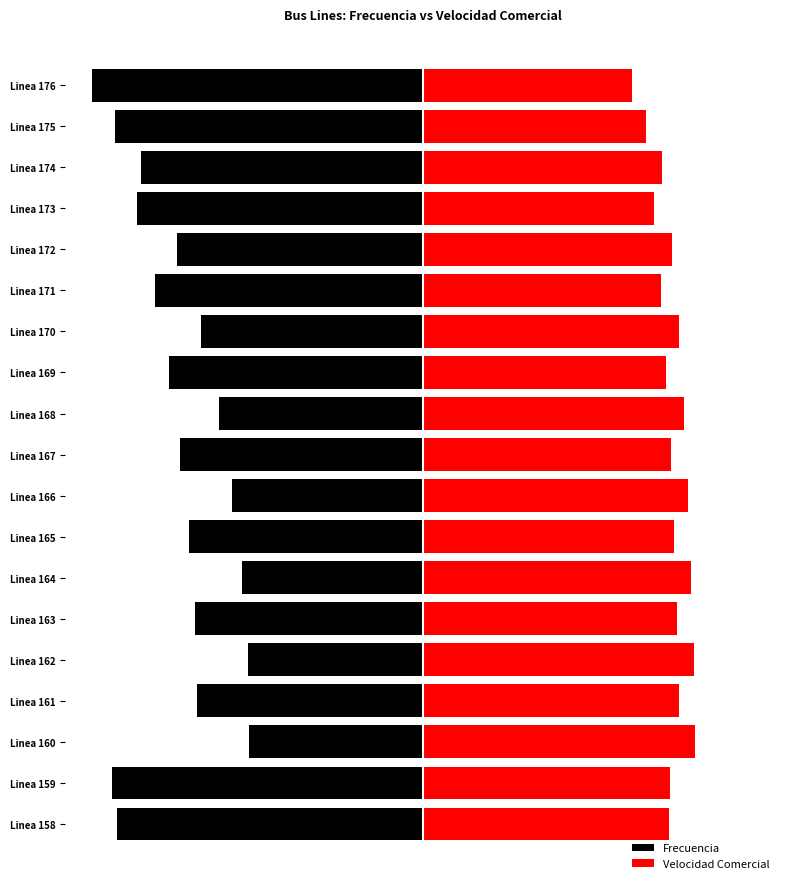

The value of Frecuencia at Linea 164 is -13.5. True or false?

True